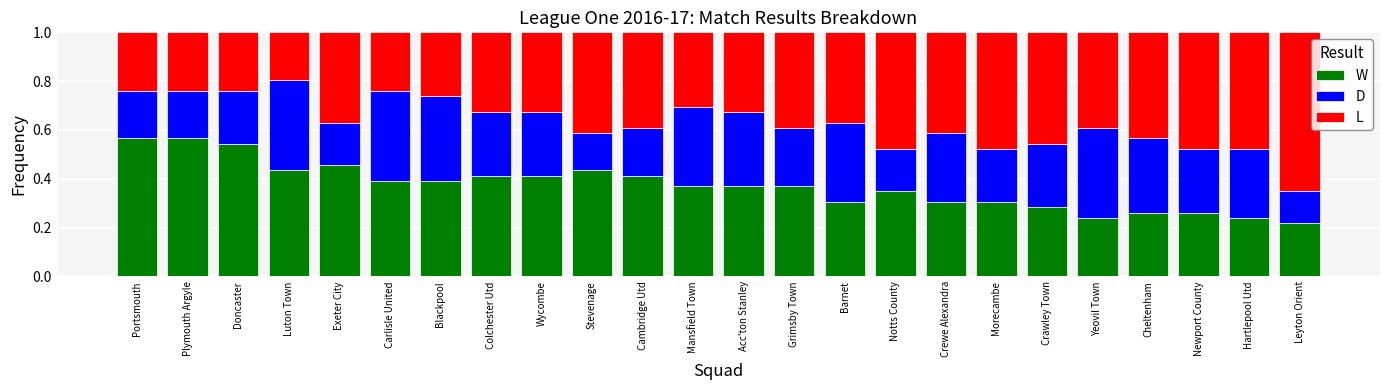

What is the total value across all series at Luton Town?

1.0